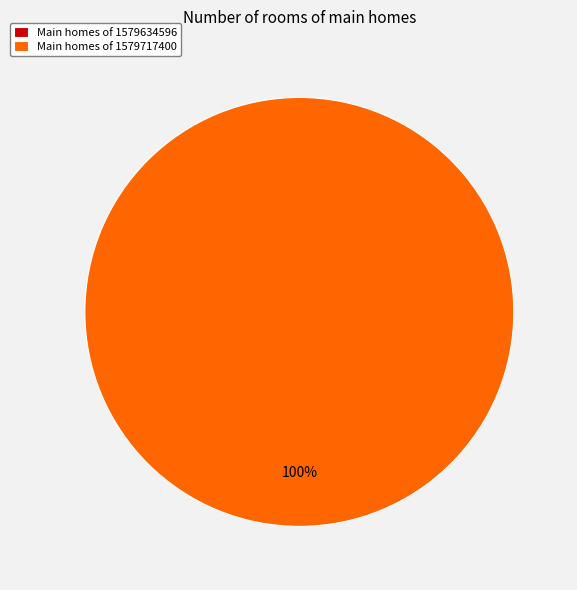

Which has a higher value, 1579717400 or 1579634596?

1579717400